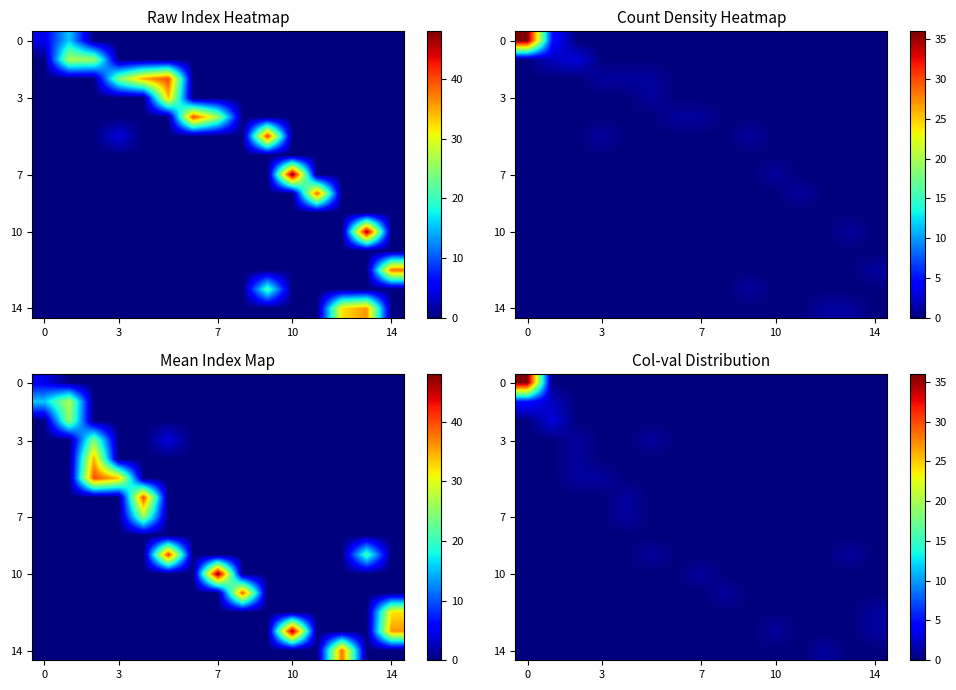

What is the total value across all series at 10?

1